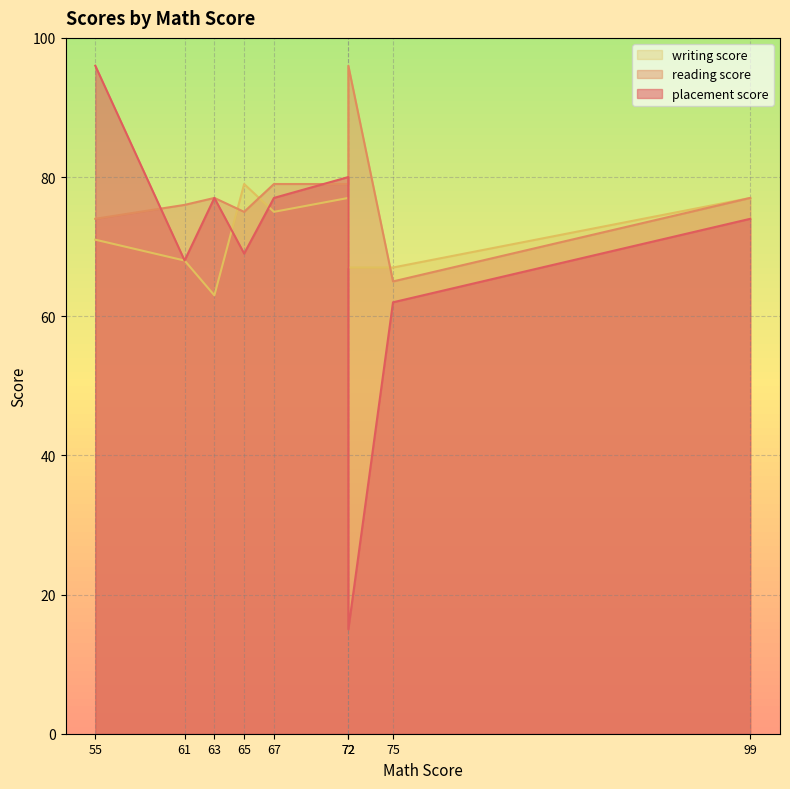

Count the number of data series in this chart.

3